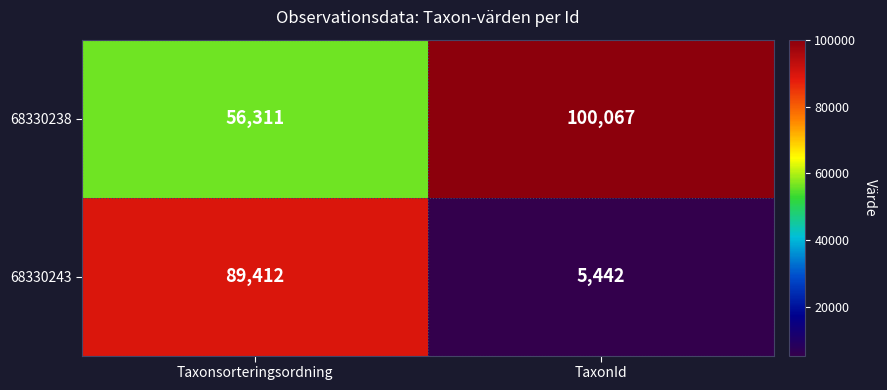

What is the spread (max minus min) of values at Taxonsorteringsordning?

33101